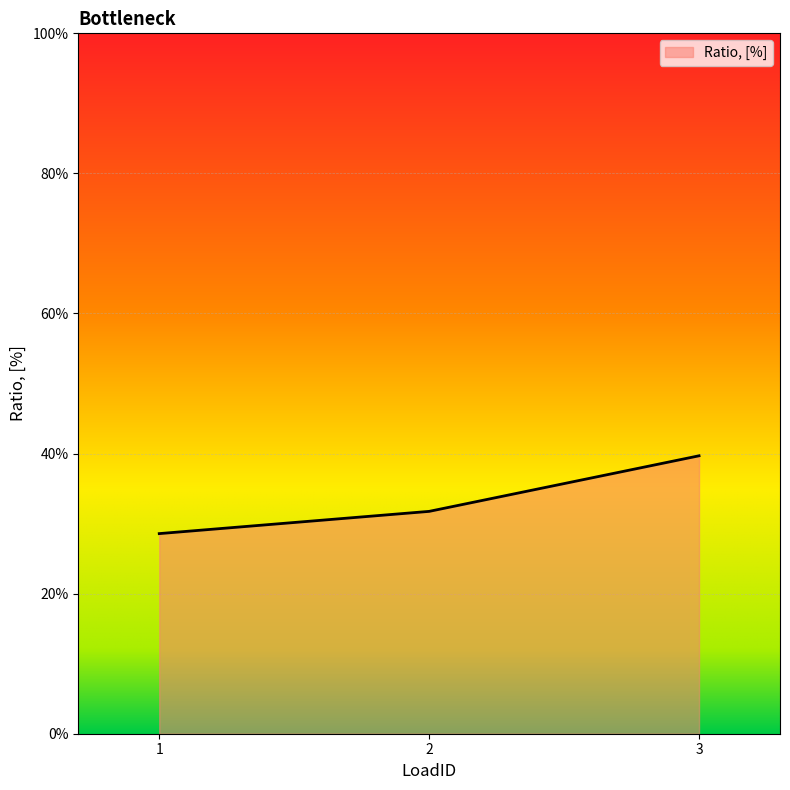

What is the change in value from 1 to 3?

+0.1